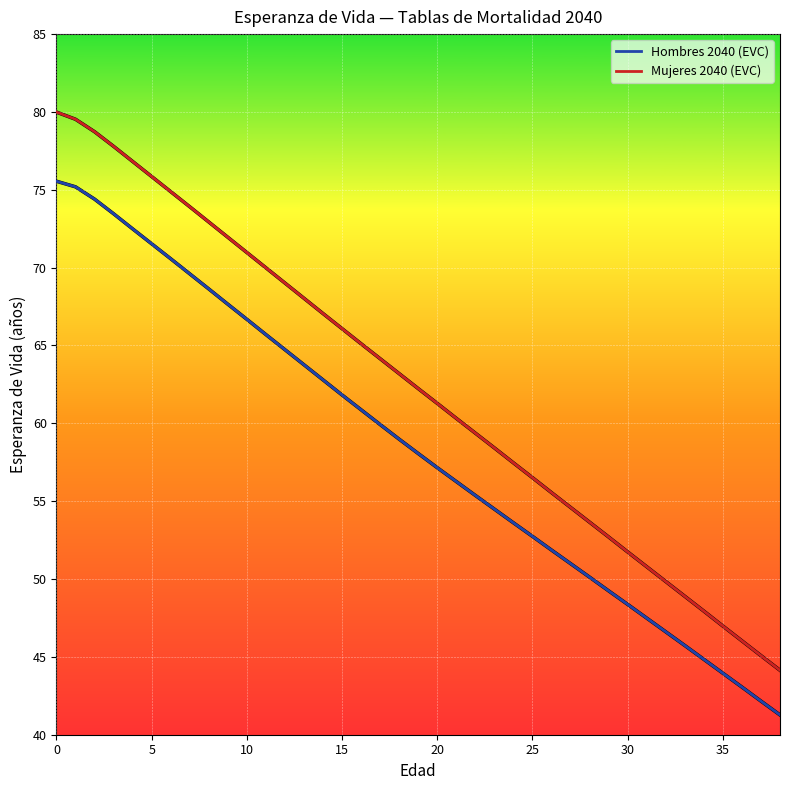

Rank the series by their maximum value, from highest to lowest.

Mujeres 2040 (EVC), Hombres 2040 (EVC)